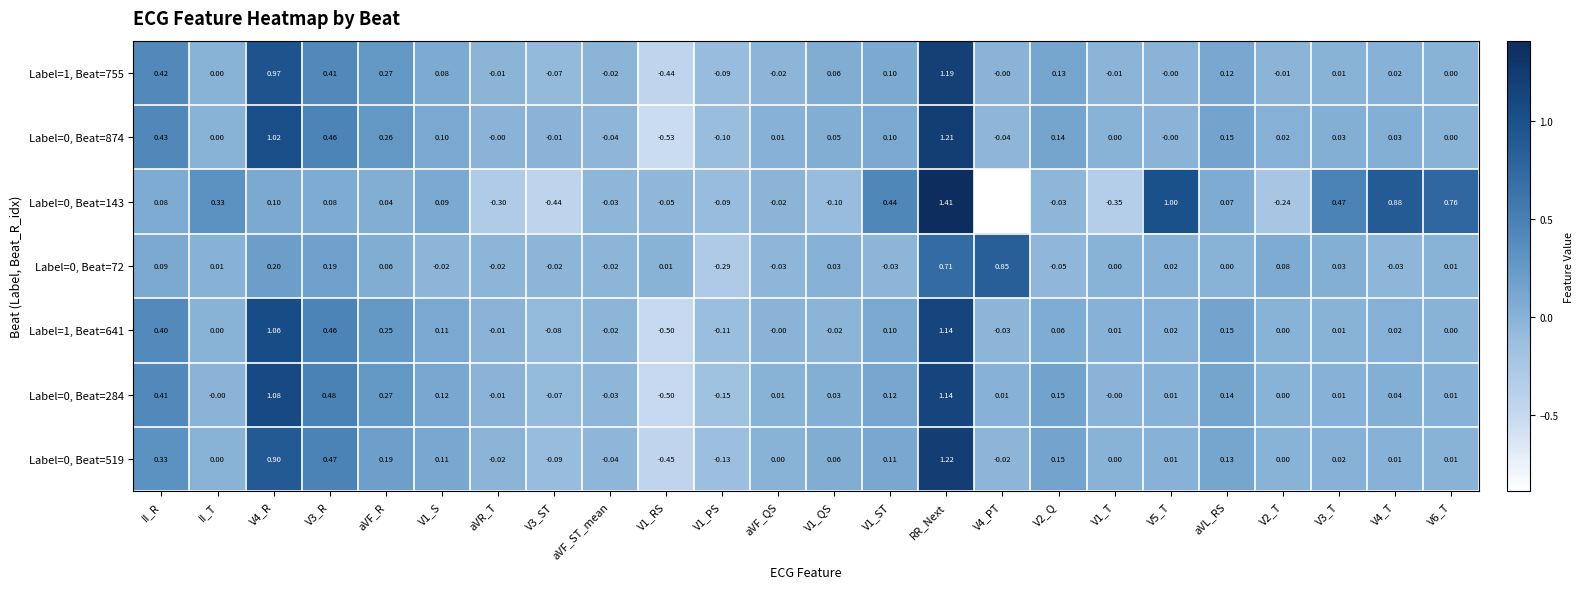

At which label does Label=0, Beat=519 first exceed 0?

II_R